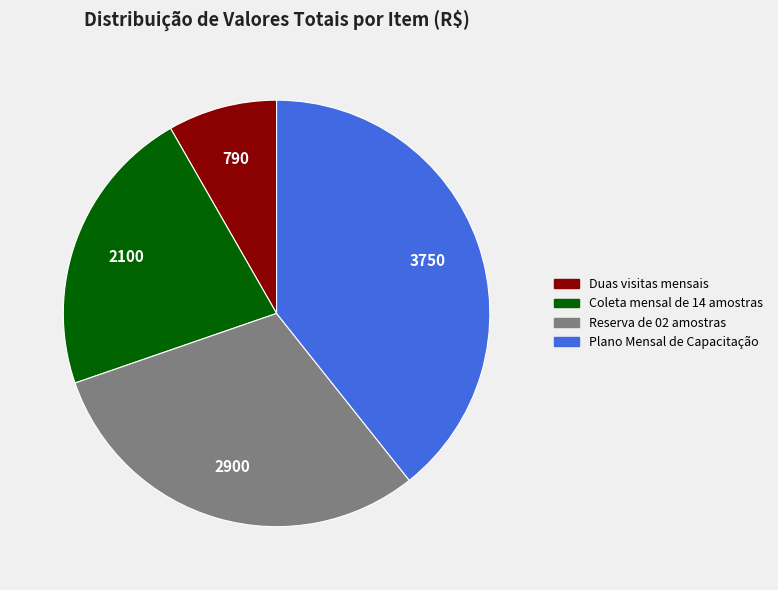

Does Reserva de 02 amostras represent more than half of the total?

No